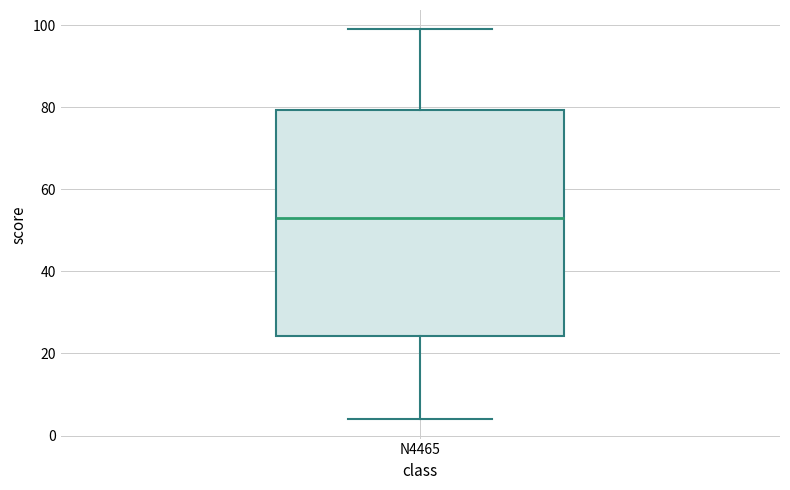

Read this box plot against the y-axis: the position of the median line, the range covered by the box, and the ends of both whiskers. The values are not printed on the chart, so give them approximately, as read against the axis.

median 54, box 24 to 80, whiskers 4 to 100